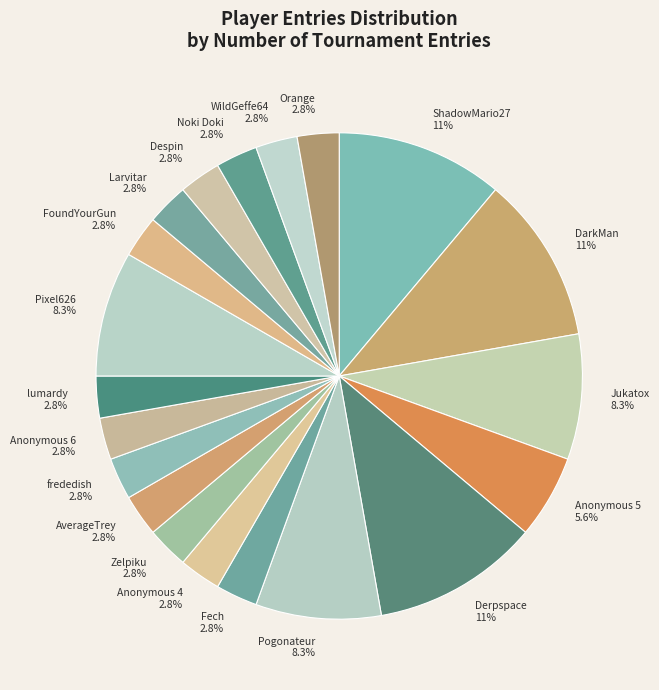

How many segments does this pie chart have?

20